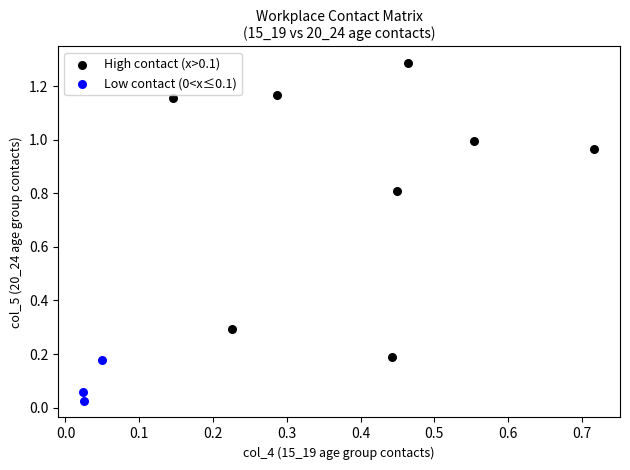

Which series has the widest spread of Y values?

High contact (x>0.1)